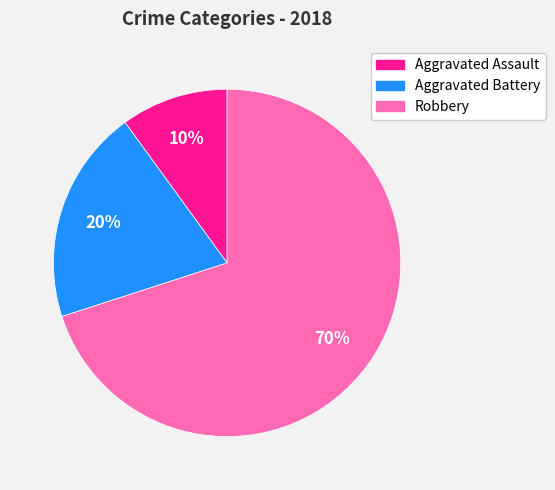

Which slice is the largest?

Robbery